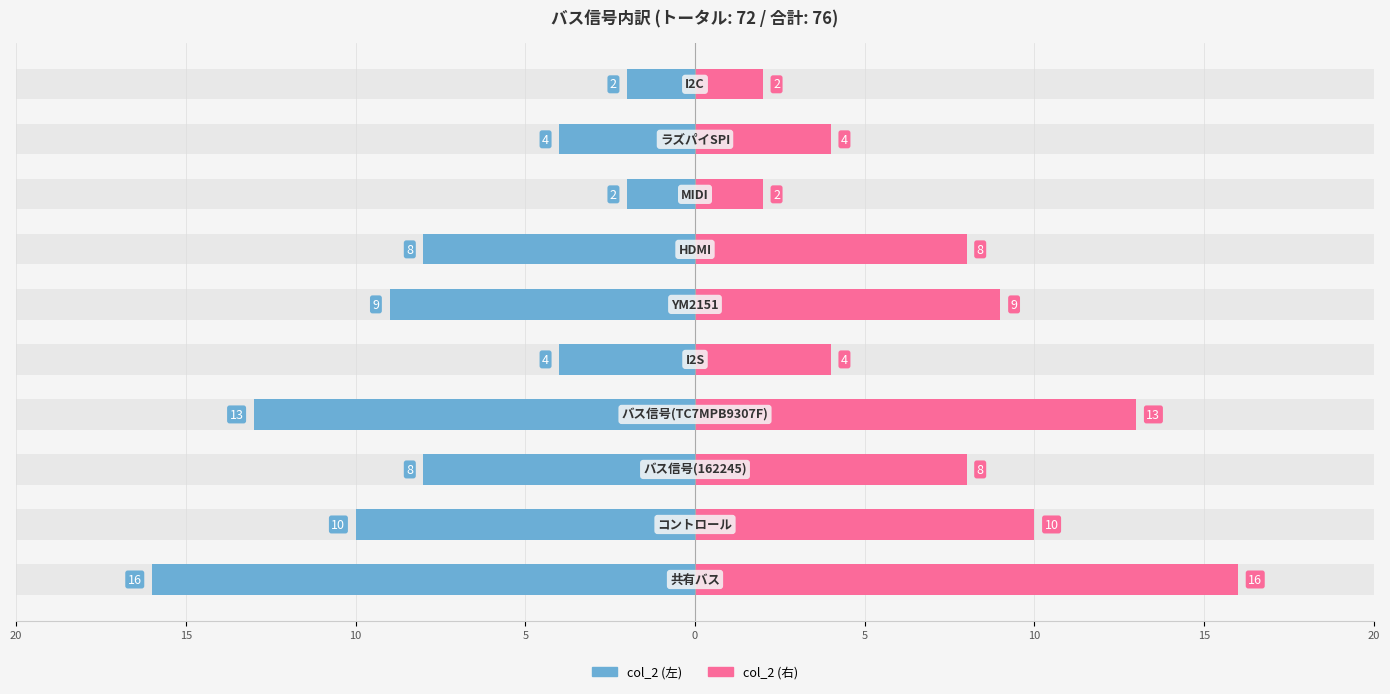

Is the value of col_2 (左) at 15 greater than the value of col_2 (右) at 20?

No